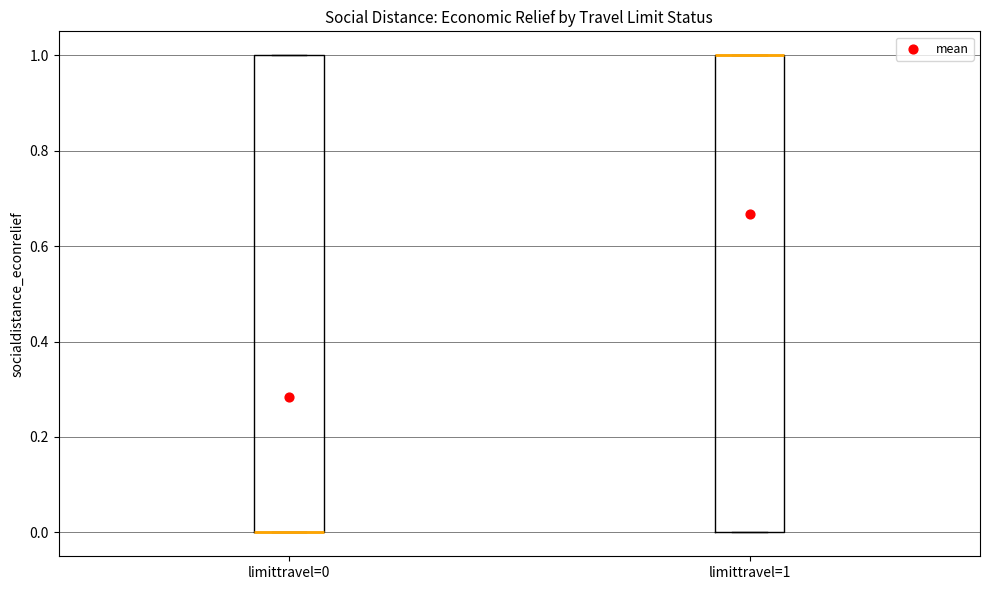

Reading left to right, read every box against the y-axis: the position of its median line, the range the box covers, and the ends of its whiskers. The values are not printed on the chart, so give them approximately, as read against the axis.

limittravel=0: median 0 (drawn on the box's lower edge), box 0 to 1, whiskers 0 to 1
limittravel=1: median 1 (drawn on the box's upper edge), box 0 to 1, whiskers 0 to 1